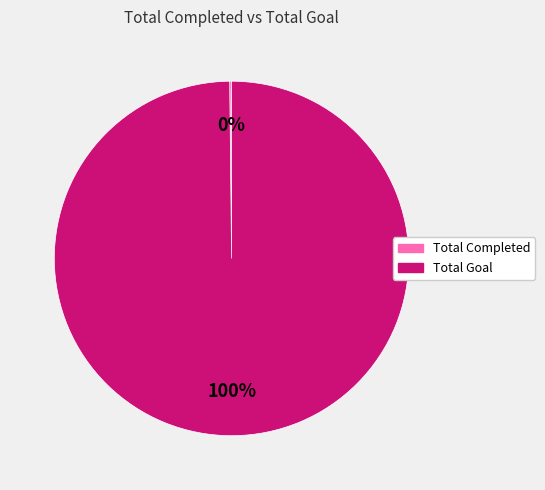

What percentage is the Total Goal slice, to the nearest percent?

100%